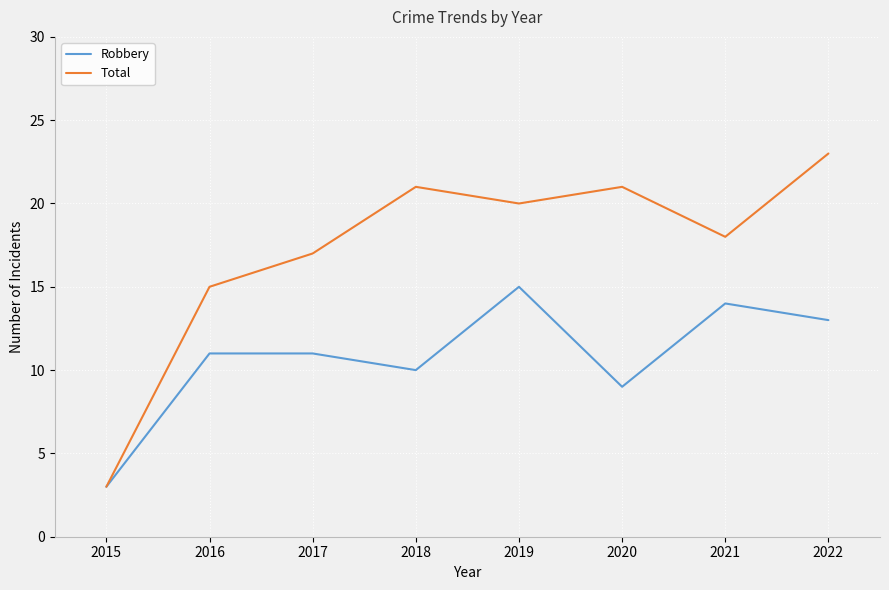

Is the value of Total at 2021 greater than the value of Robbery at 2016?

Yes